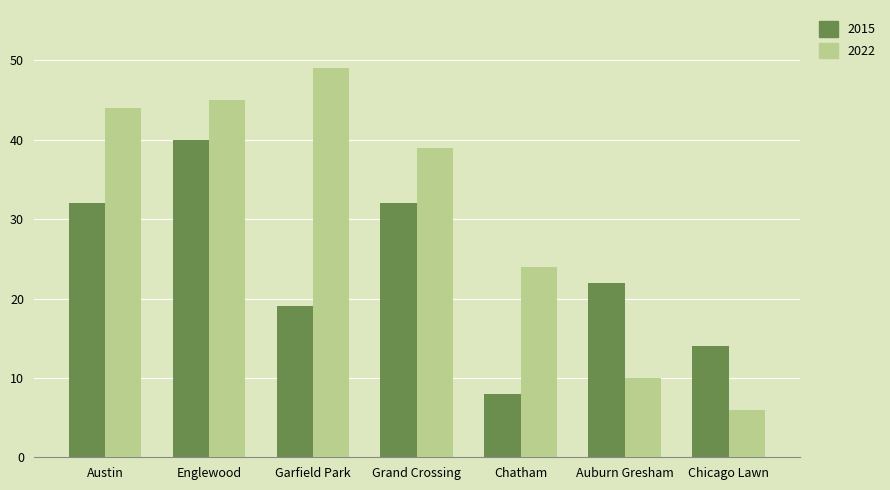

What is the maximum value for 2022?

49